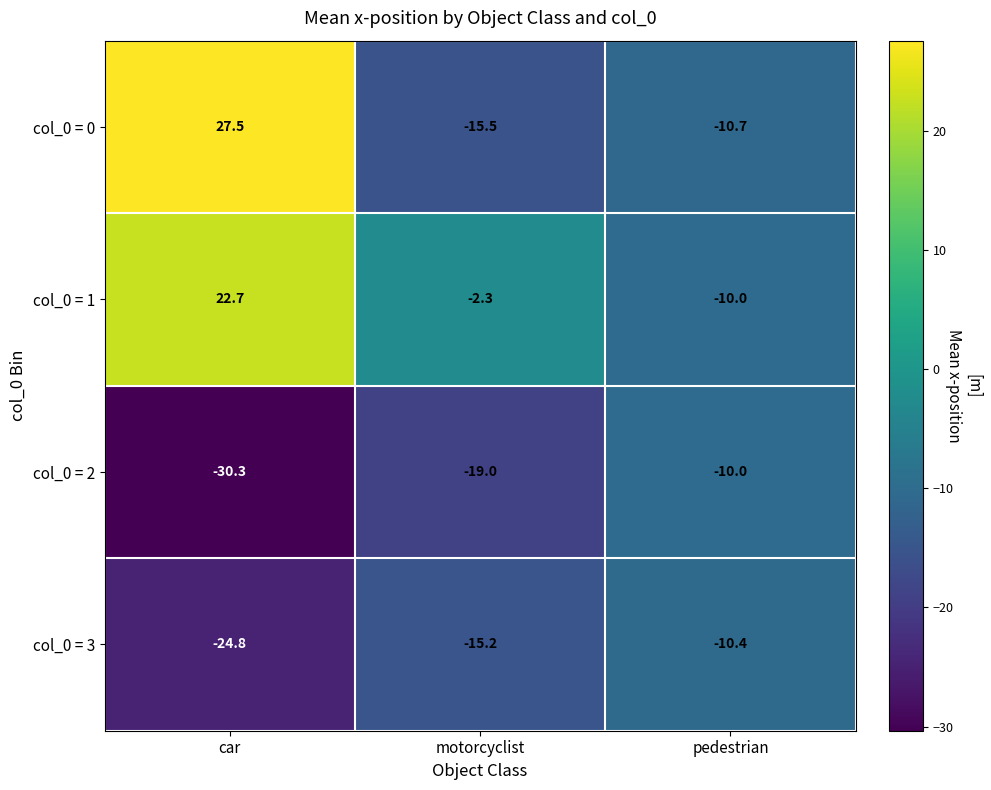

List the series in order of their peak value, lowest first.

col_0 = 3, col_0 = 2, col_0 = 1, col_0 = 0